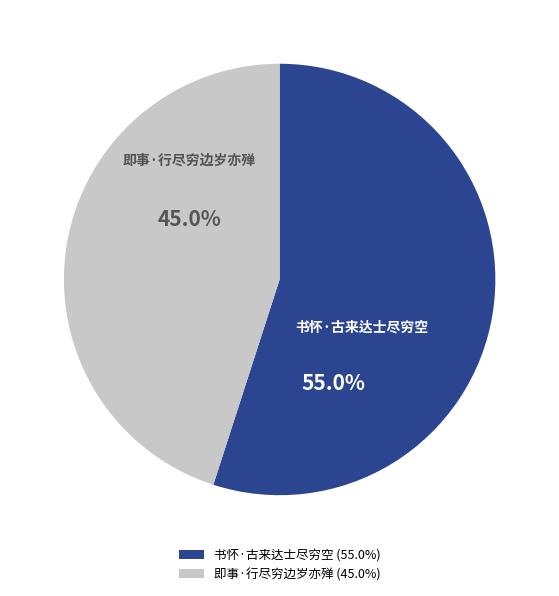

To the nearest percent, what is the combined percentage of 即事·行尽穷边岁亦殚 and 书怀·古来达士尽穷空?

100%